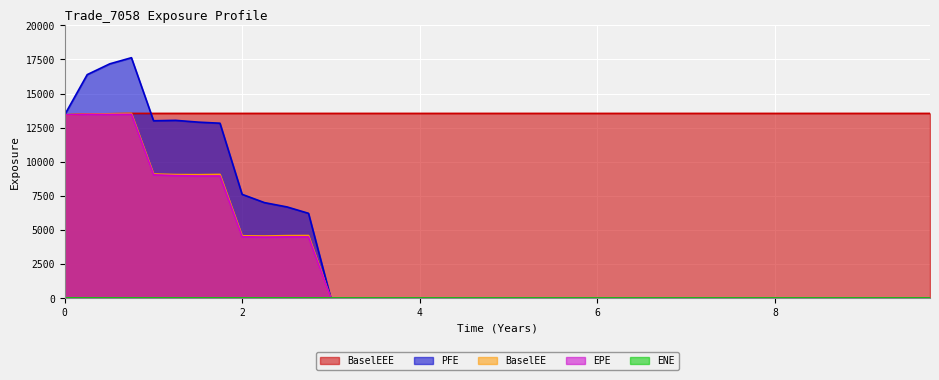

What is the difference between the maximum and minimum values in the EPE series?

13486.0